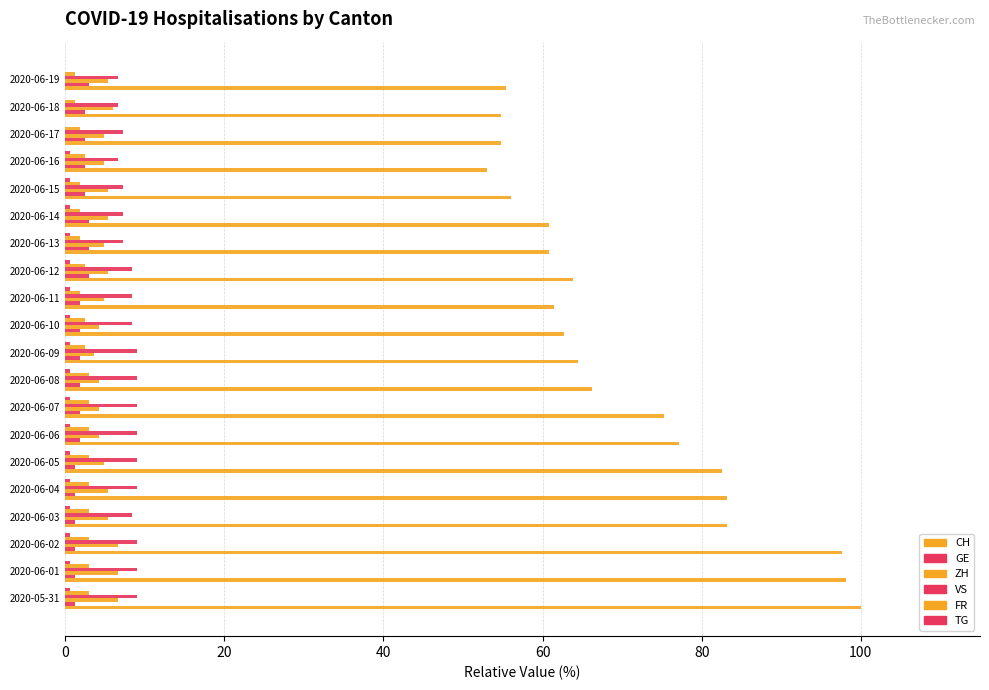

Count the number of categories in the chart.

20